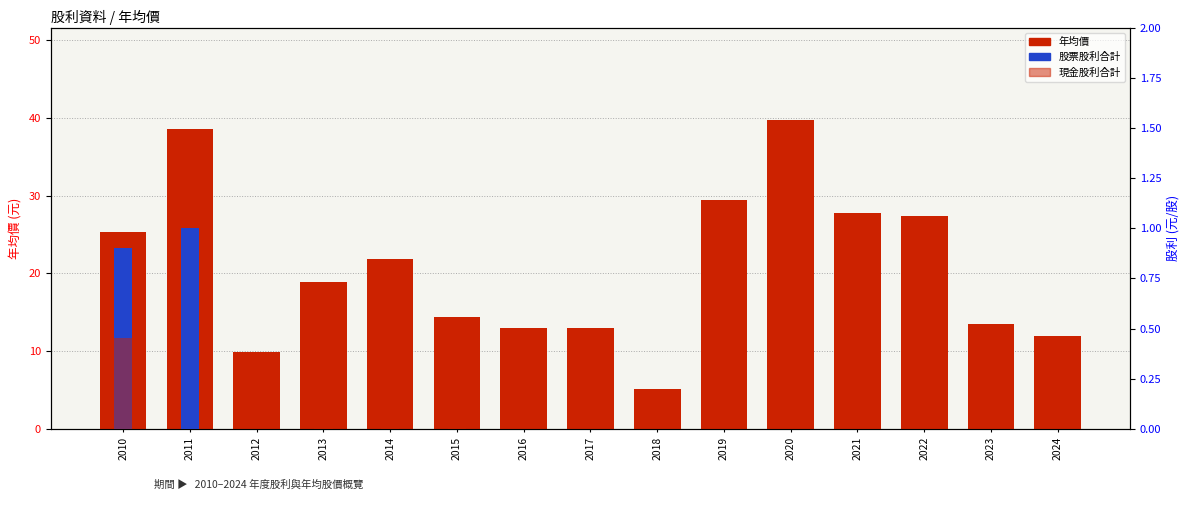

Between 2024 and 2022, which is larger?

2022